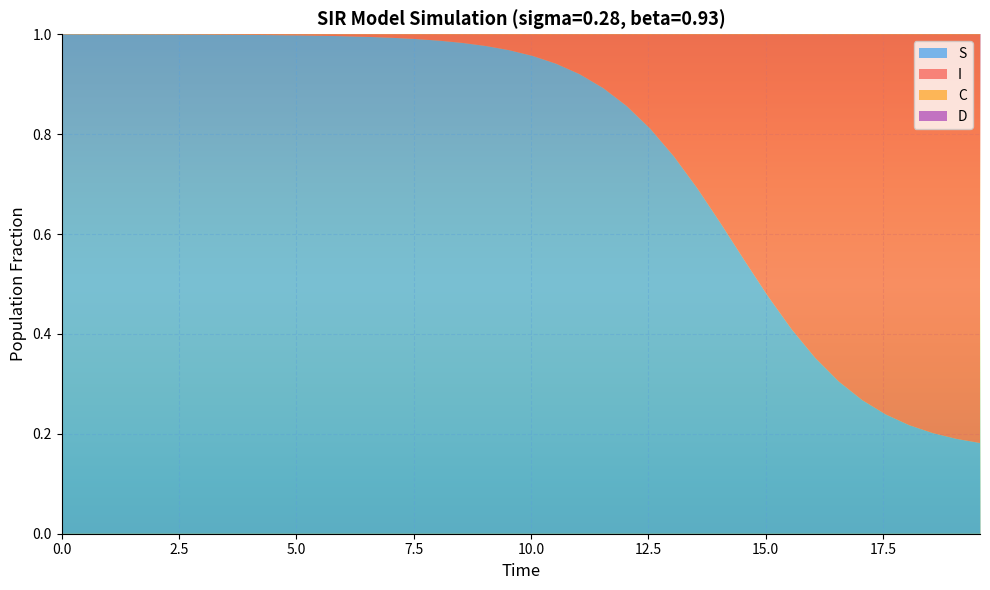

Reading left to right, what are all the values shown in this chart?

S: 0=1.0	1=1.0	2=1.0	3=1.0	4=1.0	5=1.0	6=1.0	7=1.0	8=1.0	9=1.0	10=1.0	11=1.0	12=1.0	13=1.0	14=1.0	15=1.0	16=1.0	17=1.0	18=1.0	19=1.0	20=1.0	21=0.9	22=0.9	23=0.9	24=0.9	25=0.8	26=0.8	27=0.7	28=0.6	29=0.5	30=0.5	31=0.4	32=0.4	33=0.3	34=0.3	35=0.2	36=0.2	37=0.2	38=0.2	39=0.2
I: 0=0.0	1=0.0	2=0.0	3=0.0	4=0.0	5=0.0	6=0.0	7=0.0	8=0.0	9=0.0	10=0.0	11=0.0	12=0.0	13=0.0	14=0.0	15=0.0	16=0.0	17=0.0	18=0.0	19=0.0	20=0.0	21=0.1	22=0.1	23=0.1	24=0.1	25=0.2	26=0.2	27=0.3	28=0.4	29=0.5	30=0.5	31=0.6	32=0.6	33=0.7	34=0.7	35=0.8	36=0.8	37=0.8	38=0.8	39=0.8
C: 0=0.5	1=0.5	2=0.5	3=0.4	4=0.4	5=0.4	6=0.4	7=0.4	8=0.3	9=0.3	10=0.3	11=0.3	12=0.3	13=0.3	14=0.2	15=0.2	16=0.2	17=0.2	18=0.2	19=0.2	20=0.2	21=0.1	22=0.1	23=0.1	24=0.1	25=0.1	26=0.1	27=0.1	28=0.1	29=0.1	30=0.1	31=0.1	32=0.1	33=0.1	34=0.1	35=0.1	36=0.1	37=0.1	38=0.1	39=0.1
D: 0=0.5	1=0.5	2=0.5	3=0.6	4=0.6	5=0.6	6=0.6	7=0.6	8=0.7	9=0.7	10=0.7	11=0.7	12=0.7	13=0.7	14=0.8	15=0.8	16=0.8	17=0.8	18=0.8	19=0.8	20=0.8	21=0.9	22=0.9	23=0.9	24=0.9	25=0.9	26=0.9	27=0.9	28=0.9	29=0.9	30=0.9	31=0.9	32=0.9	33=0.9	34=0.9	35=0.9	36=0.9	37=0.9	38=0.9	39=0.9